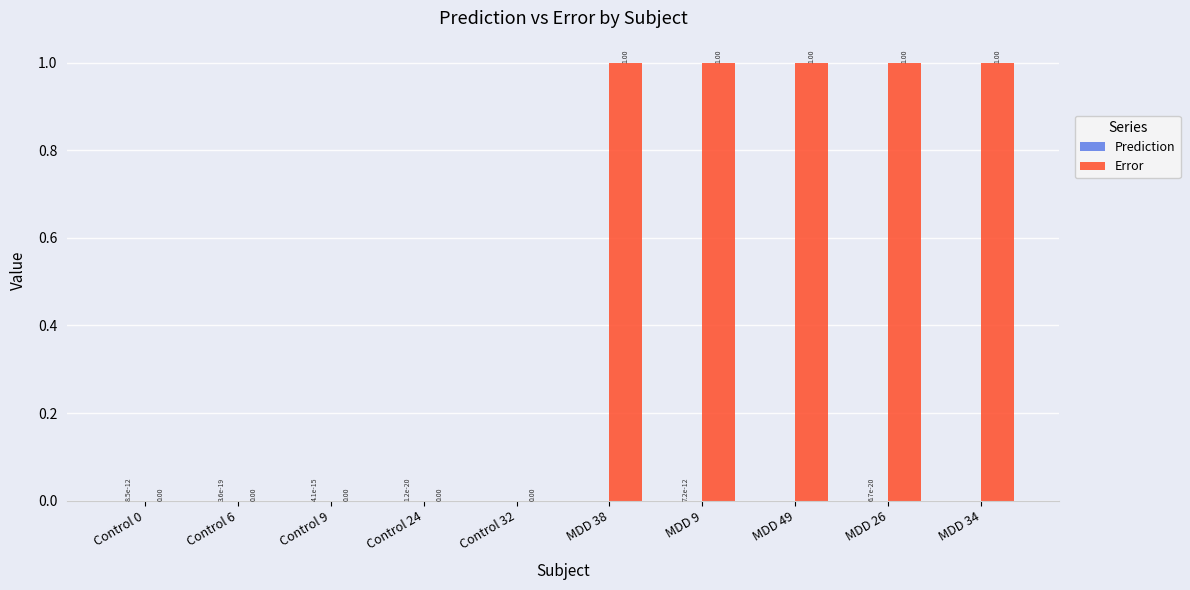

What is the total value across all series at MDD 34?

1.0